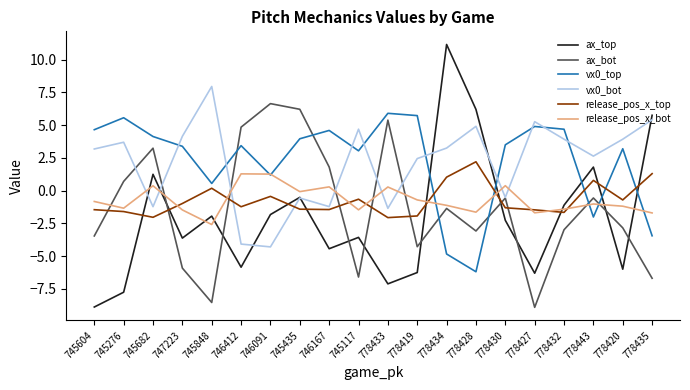

What is the total value across all series at 747223?

-4.4